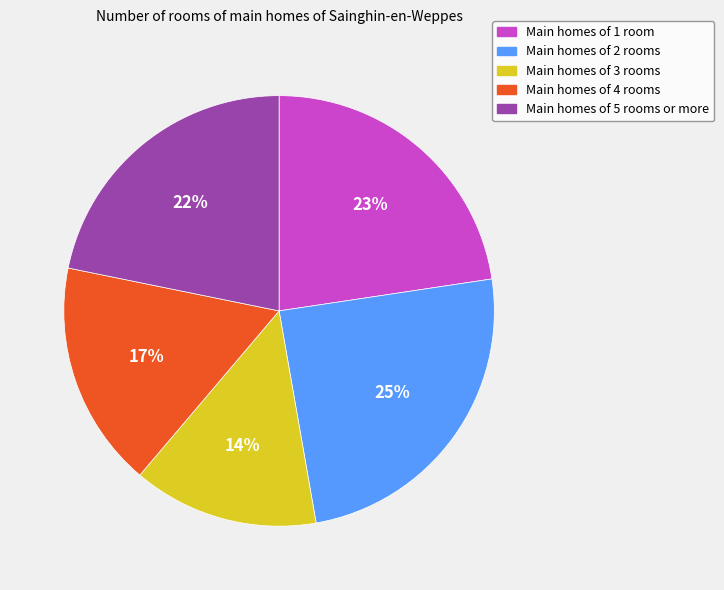

To the nearest percent, what is the average slice percentage?

20%